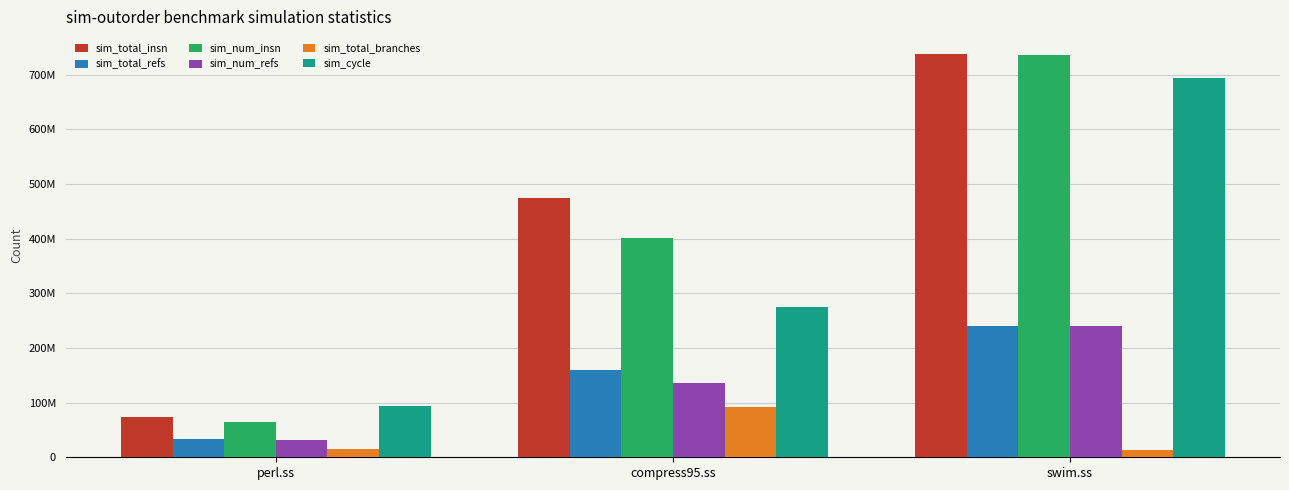

Which series has the largest range (max minus min)?

sim_num_insn